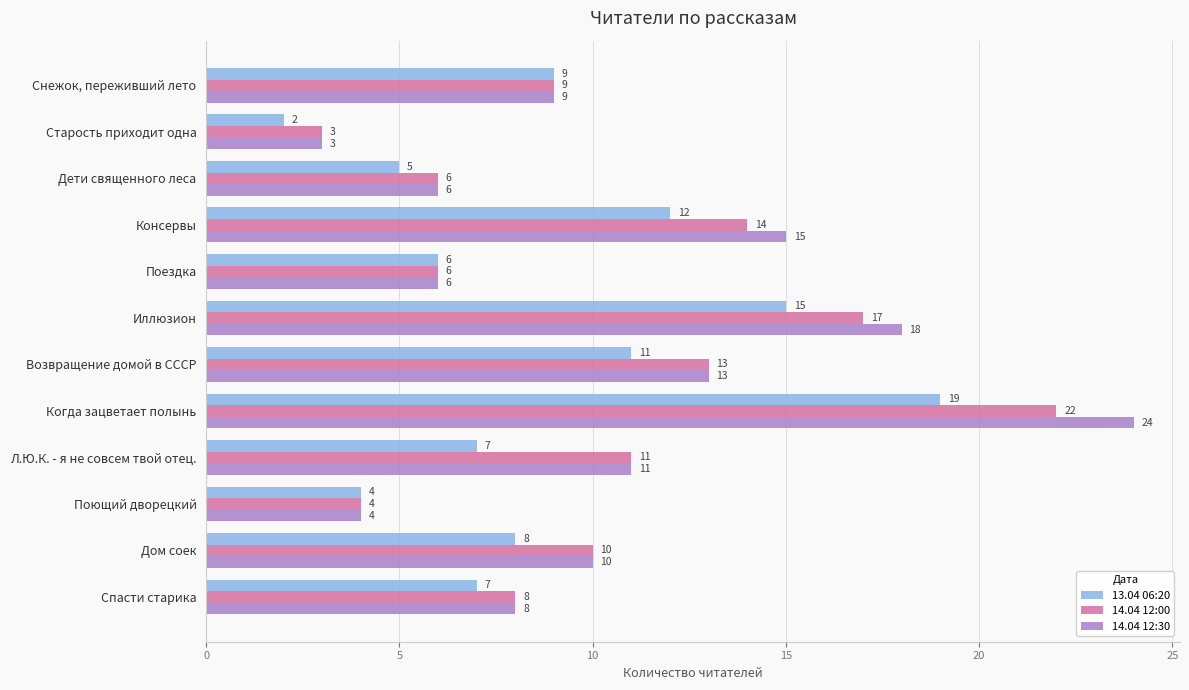

Is it true that 14.04 12:00 equals 14 at Консервы?

True